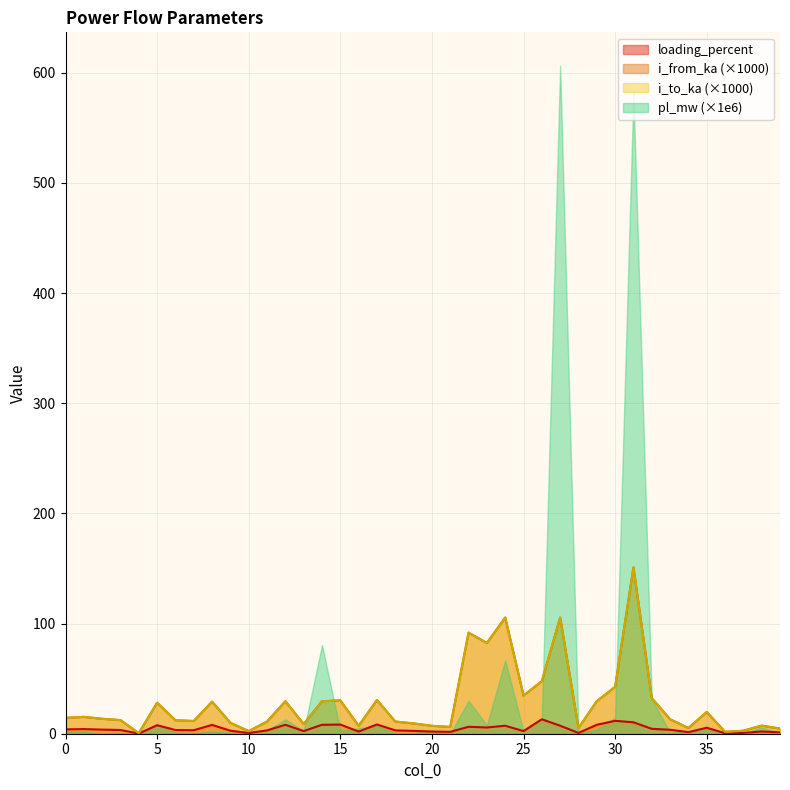

Is it true that loading_percent equals 3.9 at 27?

False